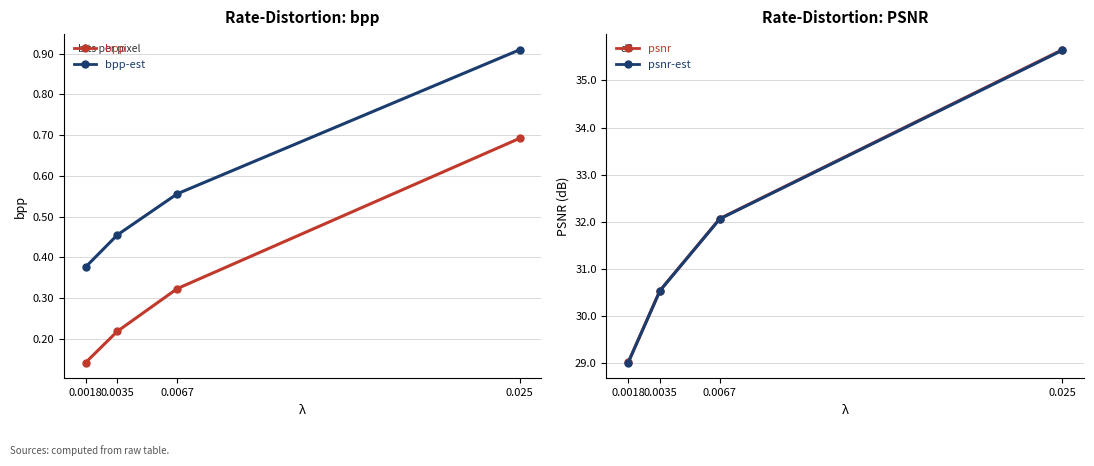

Reading left to right, what are all the values shown in this chart?

bpp: 0.1	0.2	0.3	0.7
bpp-est: 0.4	0.5	0.6	0.9
psnr: 29.0	30.5	32.1	35.7
psnr-est: 29.0	30.5	32.1	35.6